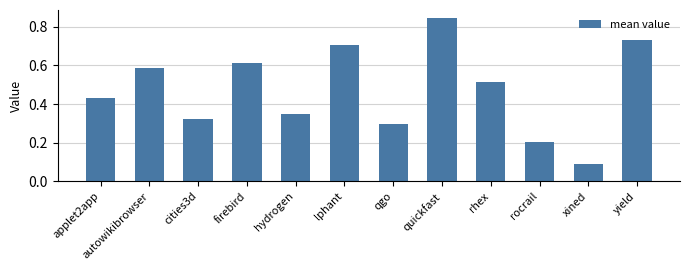

How many bars are there in total?

12